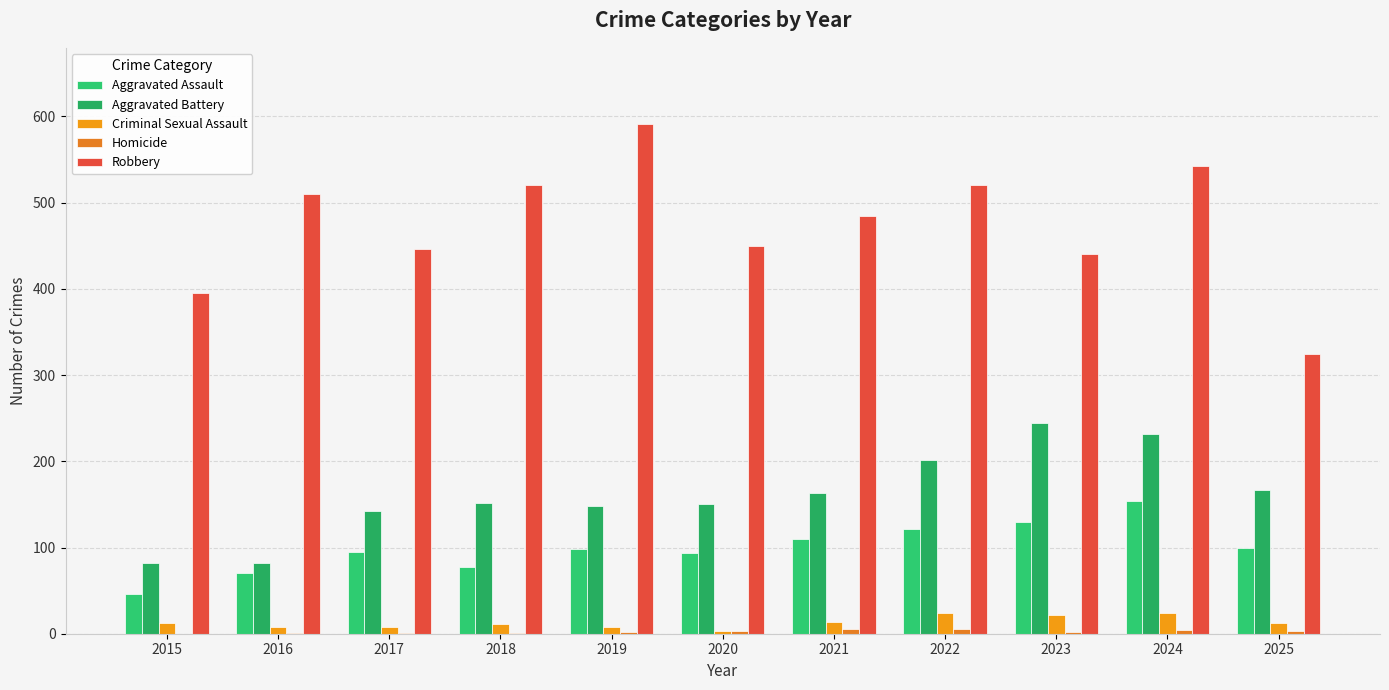

What is the minimum value for Criminal Sexual Assault?

3